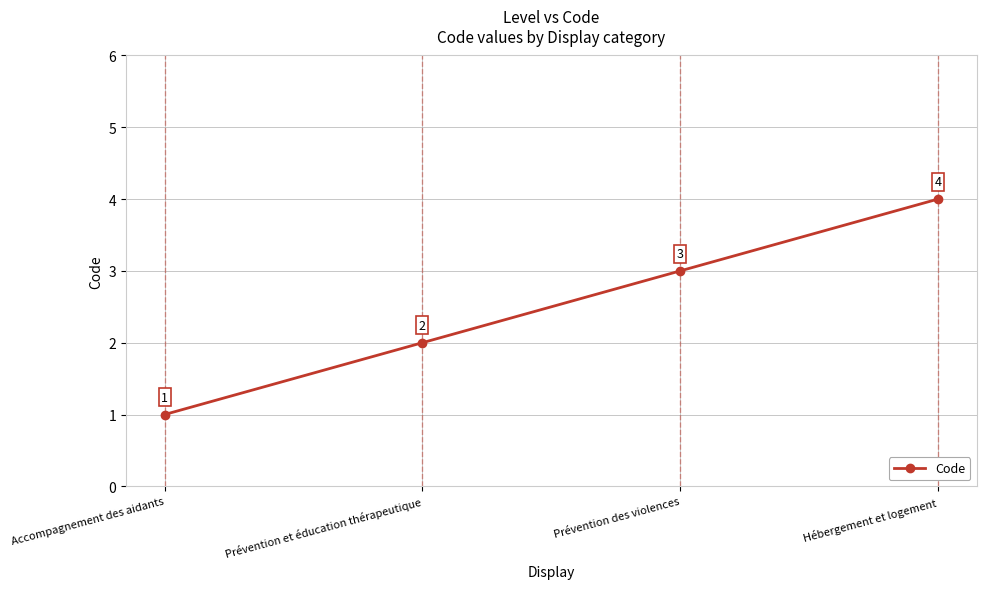

Which label corresponds to the smallest value in the chart?

Accompagnement des aidants